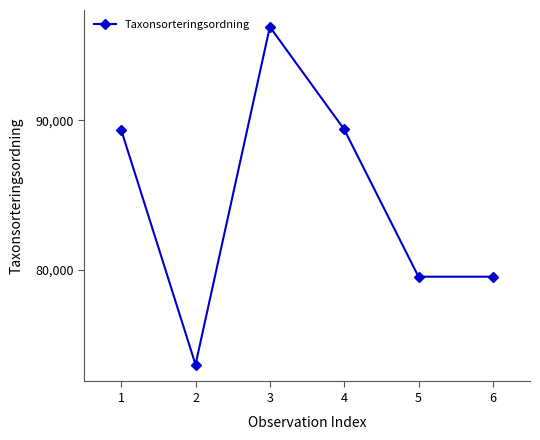

The value at 2 is 39846. True or false?

False